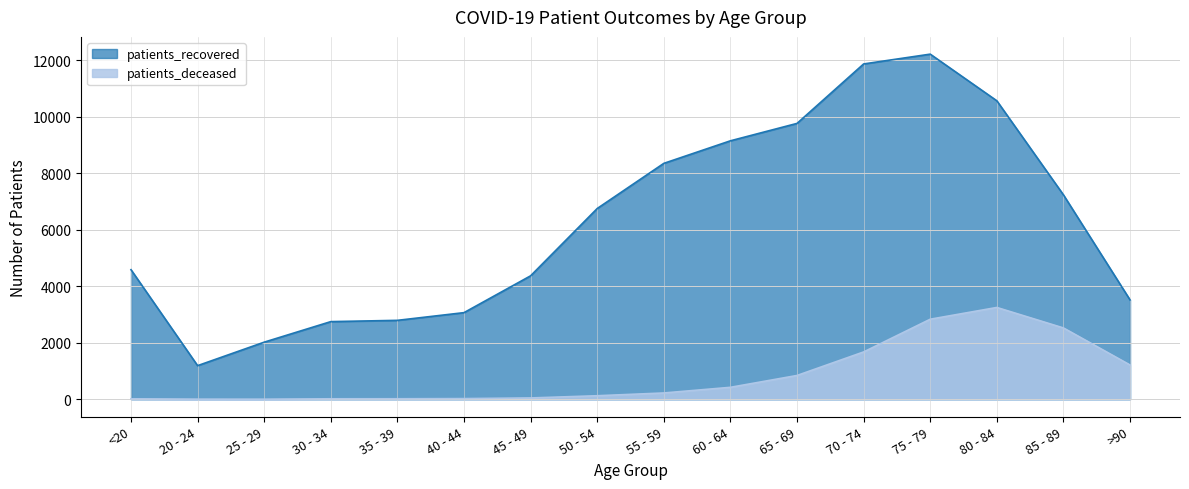

What is the difference between the maximum and minimum values in the patients_deceased series?

3246